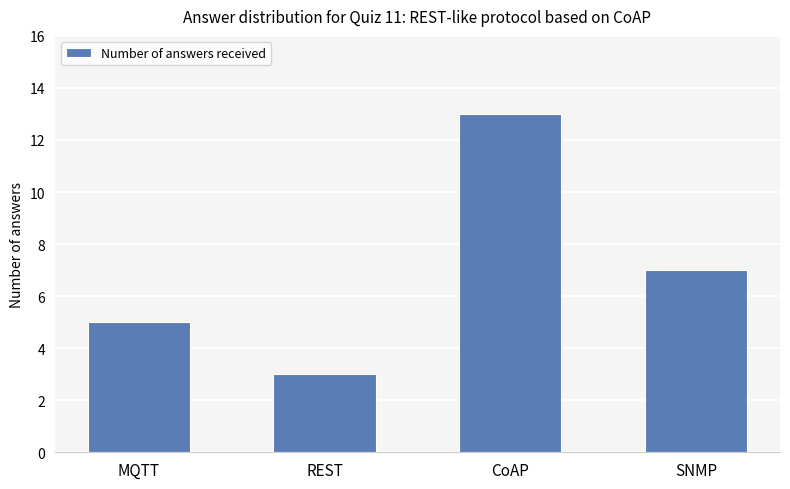

What is the label of the 4th bar from the right?

MQTT